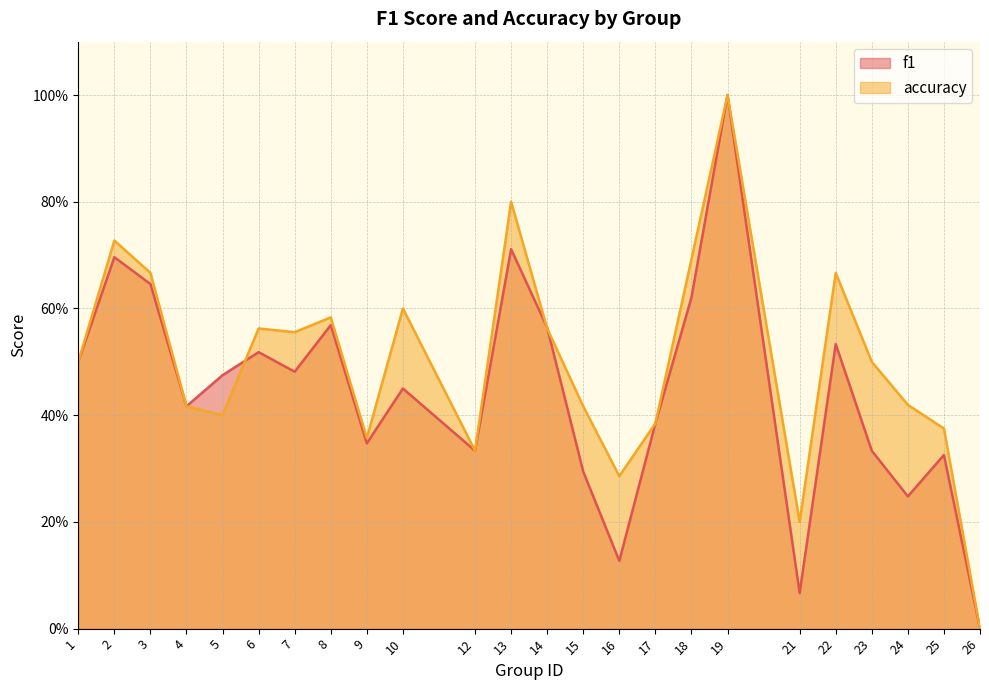

At which category does f1 reach its first local valley?

4